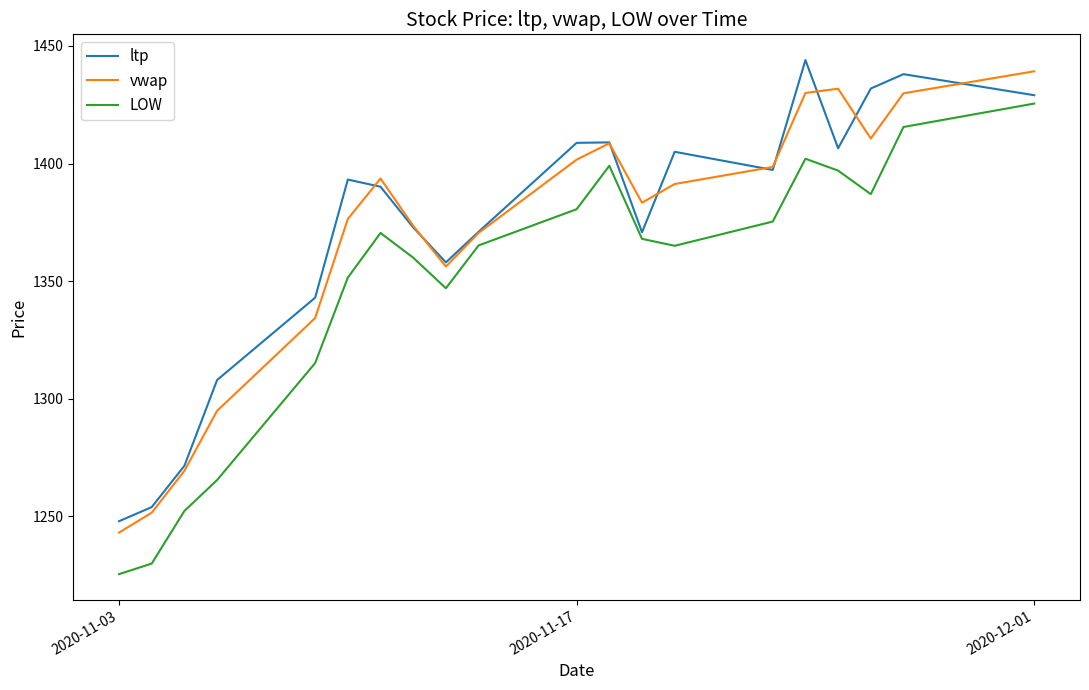

What is the maximum value shown in the chart?

1444.0